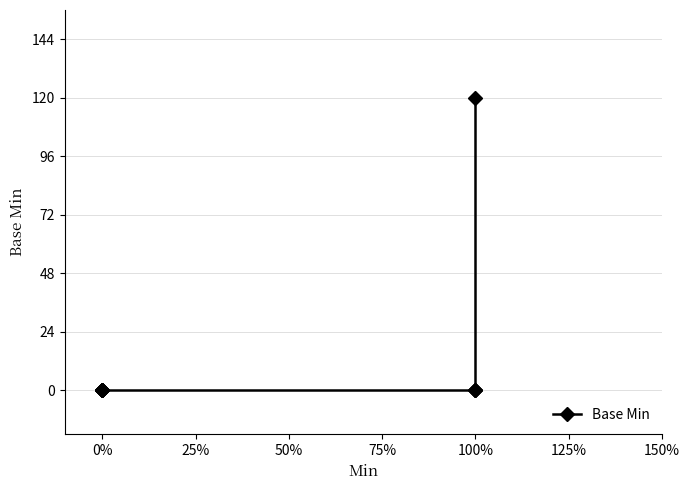

How many data points are above 0?

1